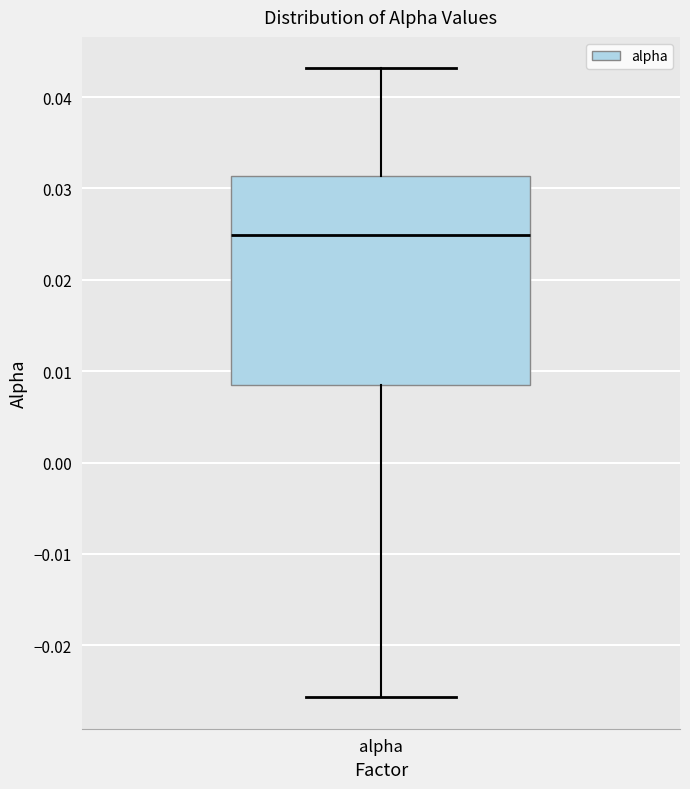

Transcribe this box plot: give where the median line is, the range the box spans, and where the two whiskers end, as read against the y-axis. The values are not printed on the chart, so give them approximately, as read against the axis.

median 0.025, box 0.009 to 0.031, whiskers -0.026 to 0.043